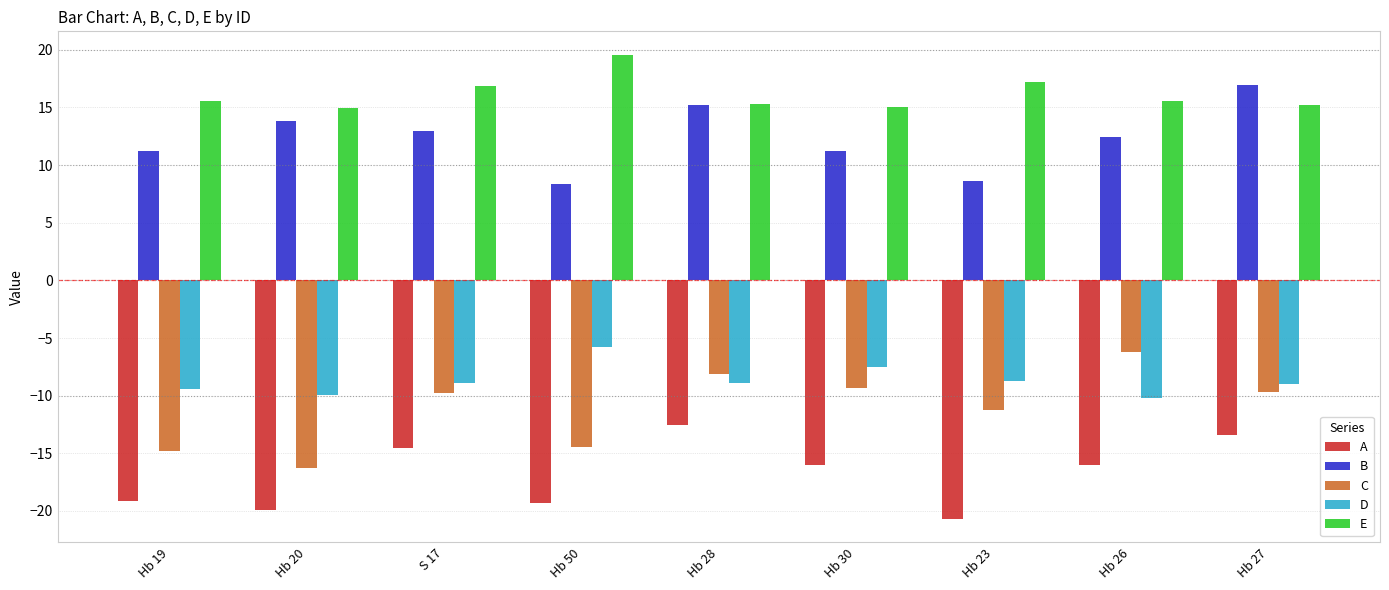

Rank the series at Hb 50 from highest to lowest value.

E, B, D, C, A